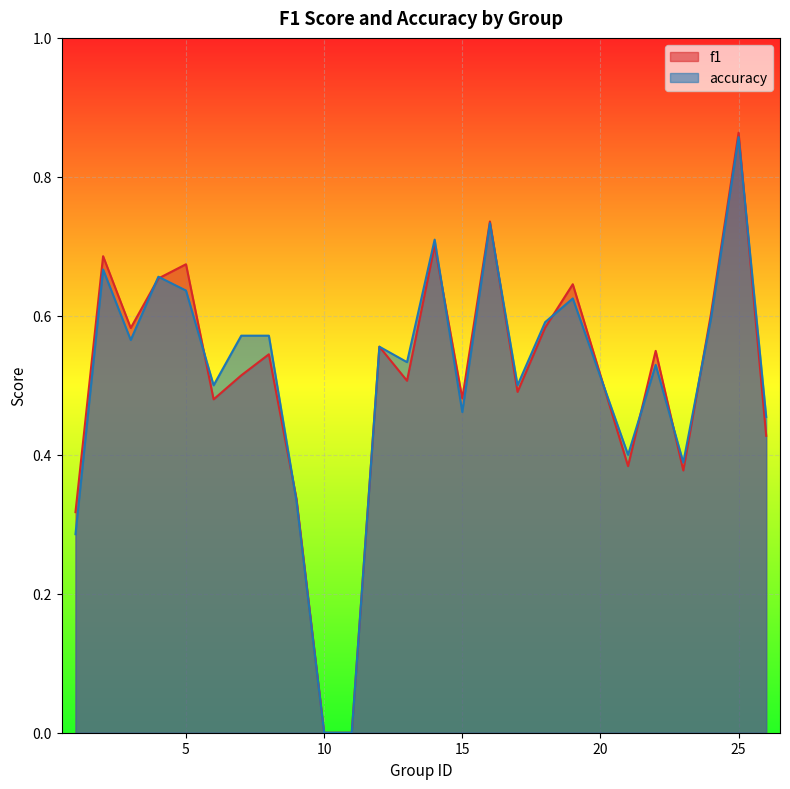

Between 4 and 11, which series saw the biggest shift?

accuracy